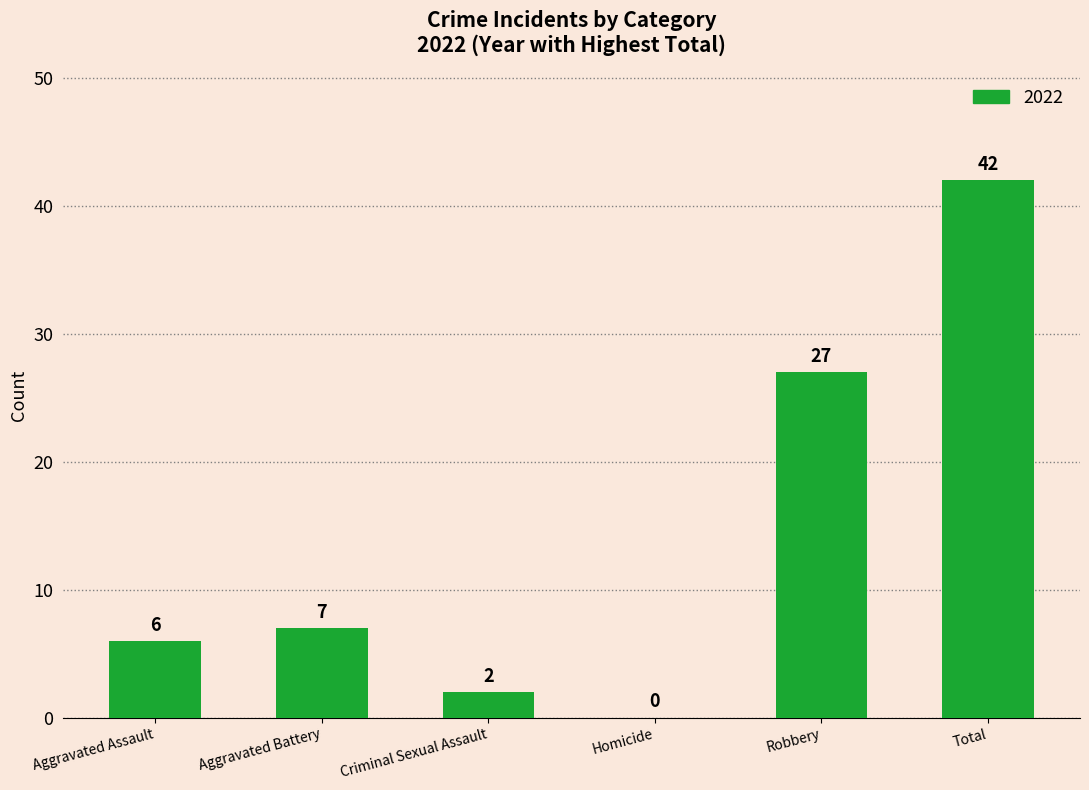

What is the change in value from Aggravated Assault to Total?

+36